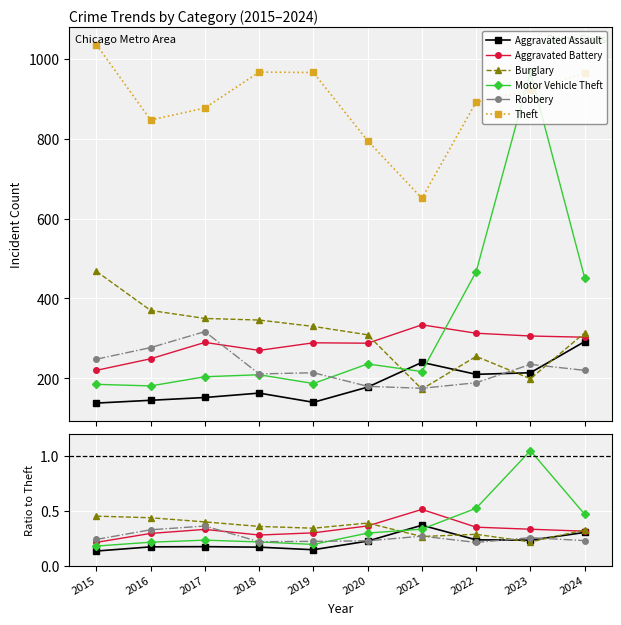

How many series are shown in this chart?

6